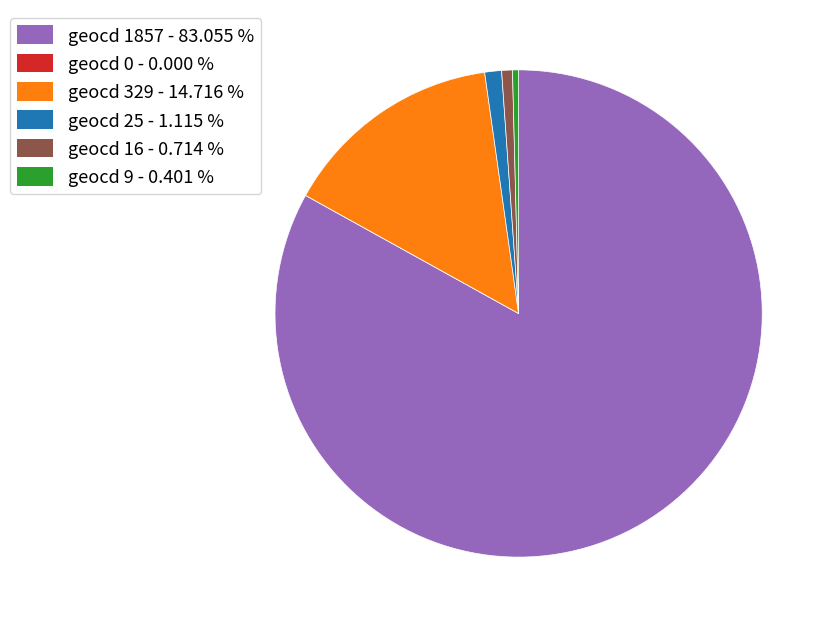

Which slice is the largest?

geocd 1857 - 83.055 %